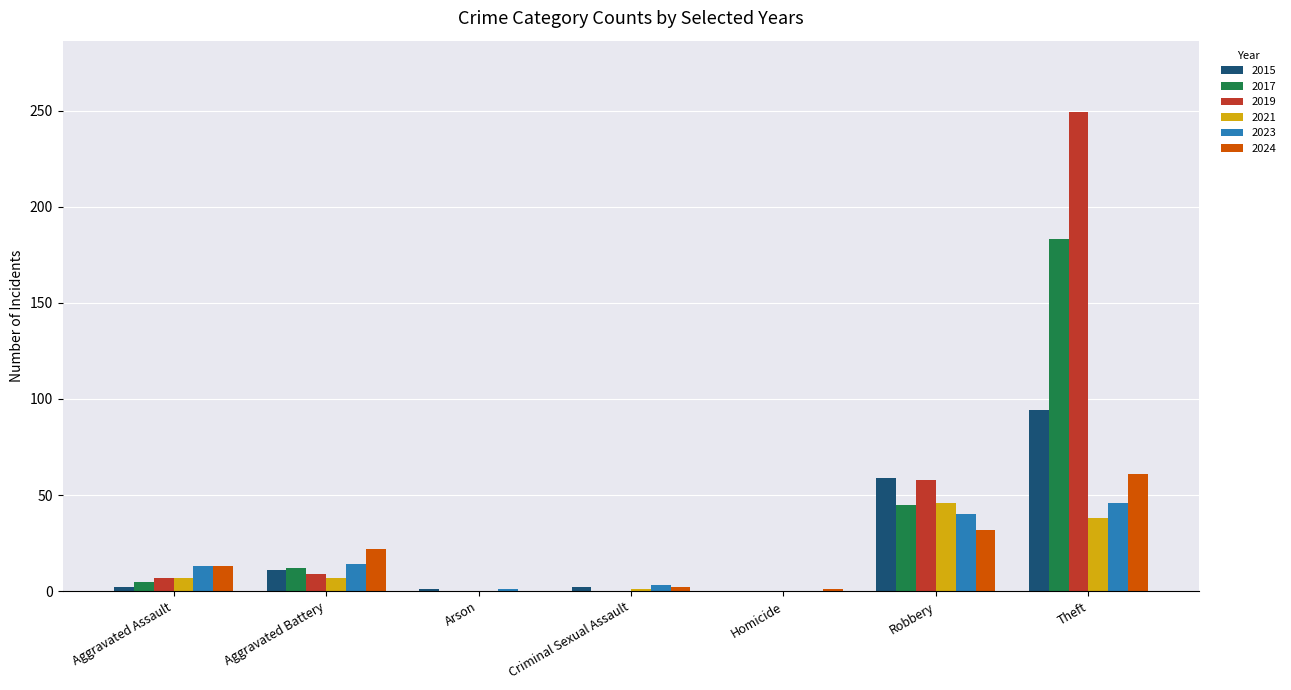

At which category is the sum across all series the highest?

Theft